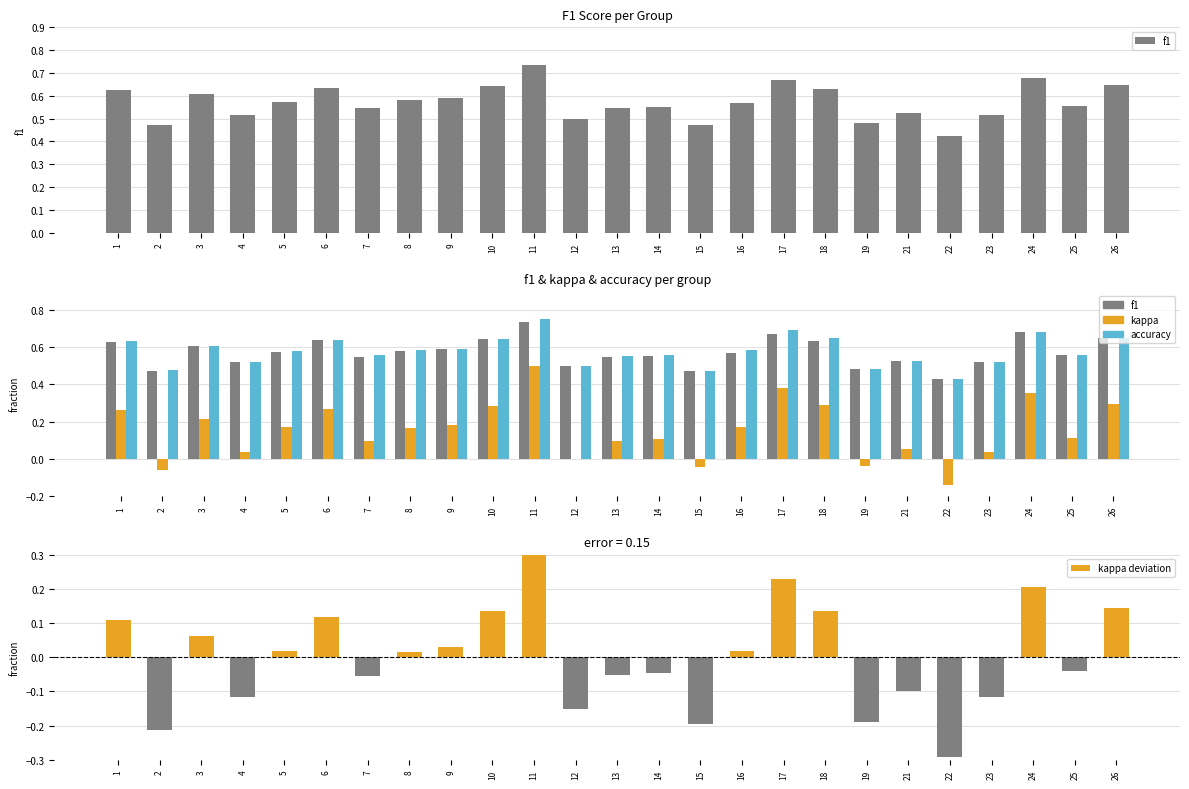

Which category has the highest value in the kappa deviation series?

11